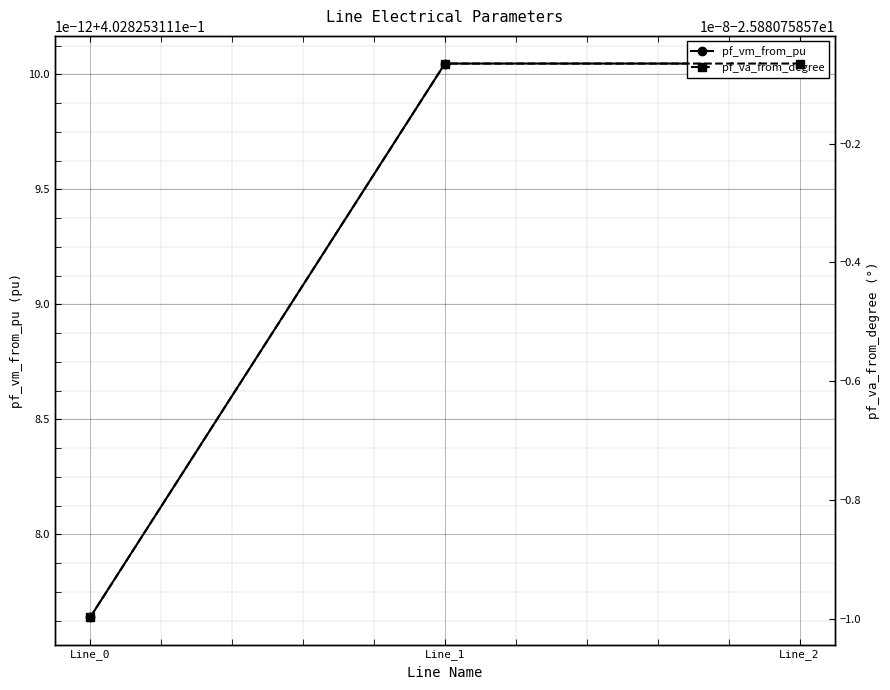

Which category has the lowest value in the pf_va_from_degree series?

Line_0